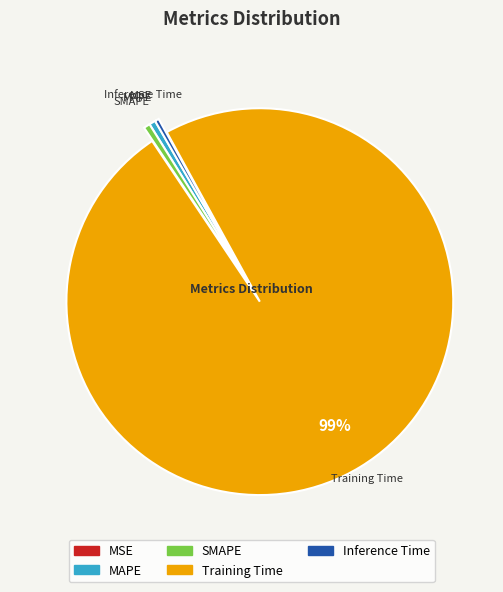

True or false: SMAPE accounts for 1% of the total.

True